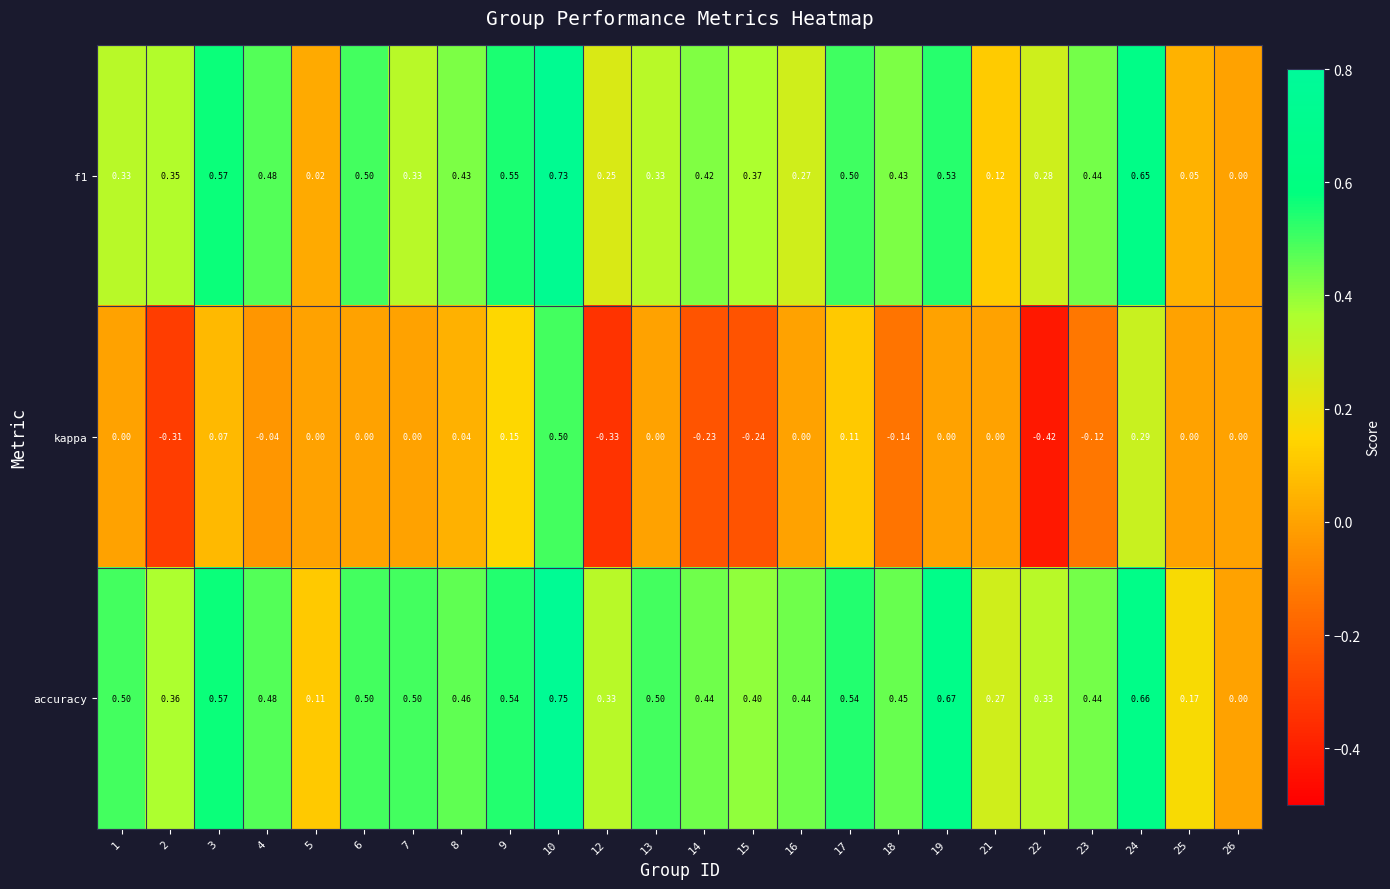

List the series in order of their peak value, highest first.

accuracy, f1, kappa